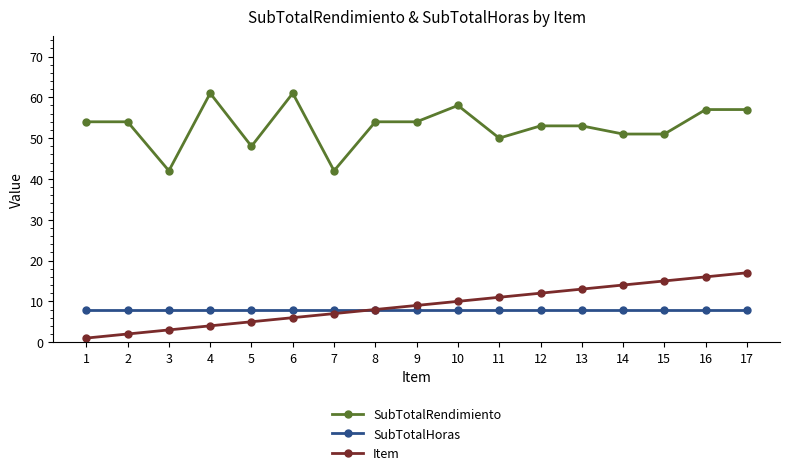

Rank the series by their maximum value, from highest to lowest.

SubTotalRendimiento, Item, SubTotalHoras